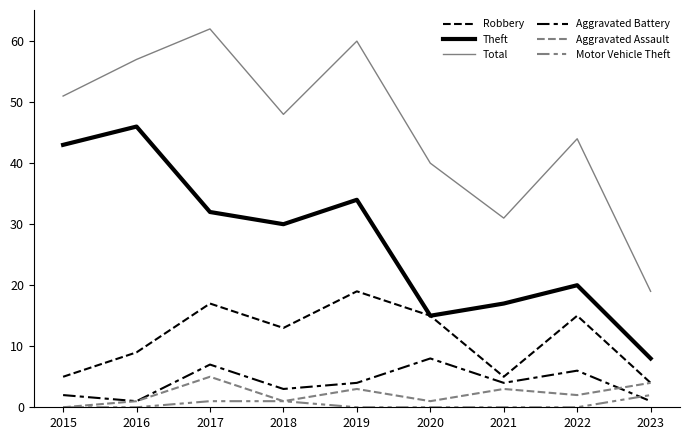

Reading left to right, transcribe all the data shown in this chart.

Robbery: 2015=5	2016=9	2017=17	2018=13	2019=19	2020=15	2021=5	2022=15	2023=4
Theft: 2015=43	2016=46	2017=32	2018=30	2019=34	2020=15	2021=17	2022=20	2023=8
Total: 2015=51	2016=57	2017=62	2018=48	2019=60	2020=40	2021=31	2022=44	2023=19
Aggravated Battery: 2015=2	2016=1	2017=7	2018=3	2019=4	2020=8	2021=4	2022=6	2023=1
Aggravated Assault: 2015=0	2016=1	2017=5	2018=1	2019=3	2020=1	2021=3	2022=2	2023=4
Motor Vehicle Theft: 2015=0	2016=0	2017=1	2018=1	2019=0	2020=0	2021=0	2022=0	2023=2